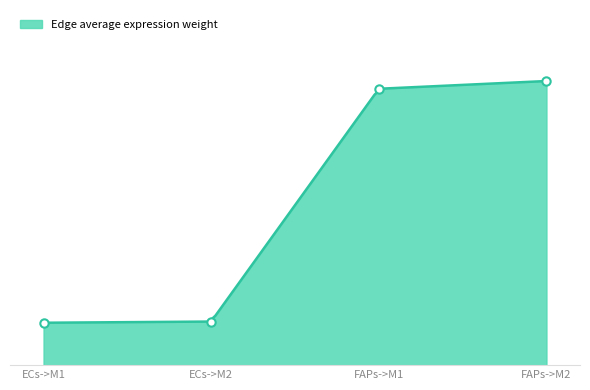

The Edge average expression weight series shows 49.0 at ECs->M1. True or false?

False